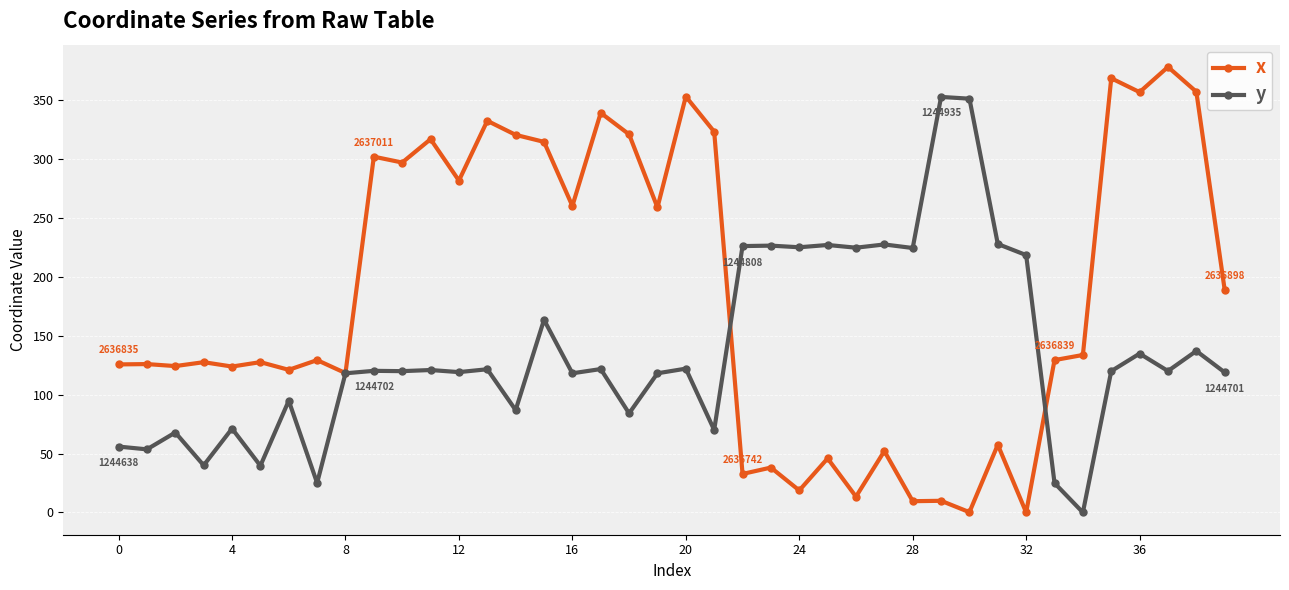

List the series in order of their overall mean, highest first.

x, y